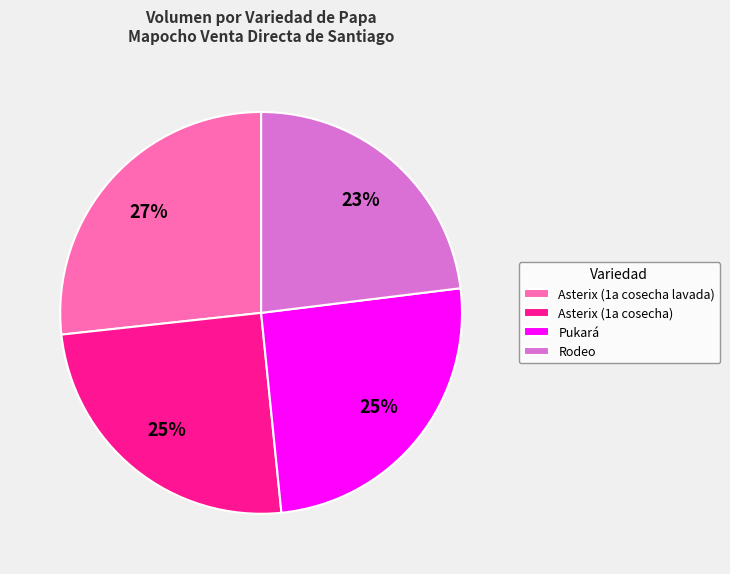

Count the number of slices in the pie.

4